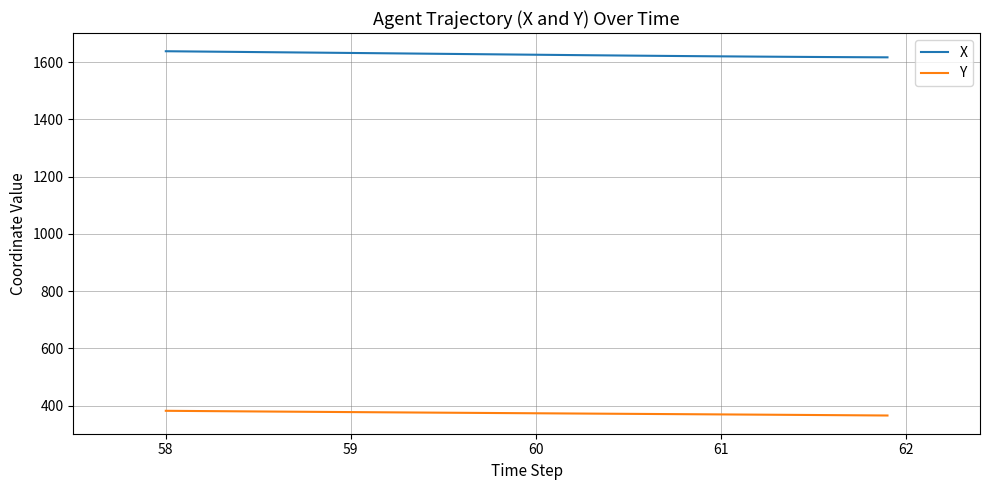

Which series has the largest total across all categories?

X